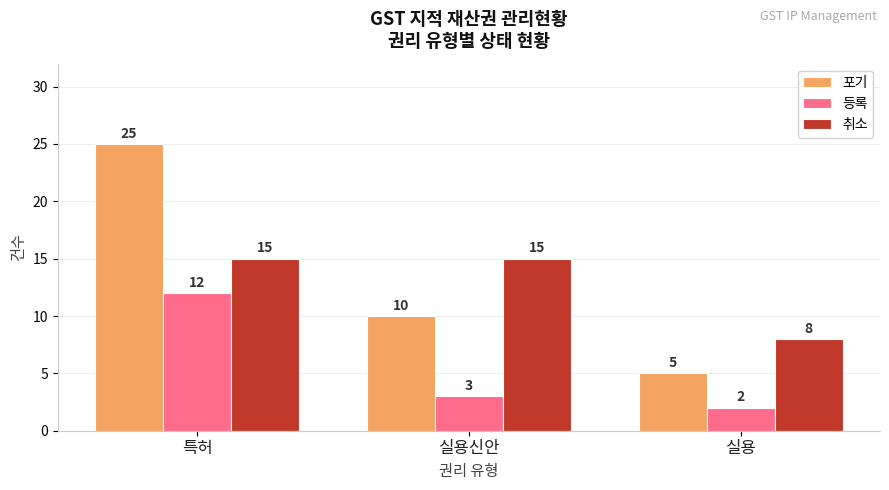

Rank the series by their maximum value, from lowest to highest.

등록, 취소, 포기